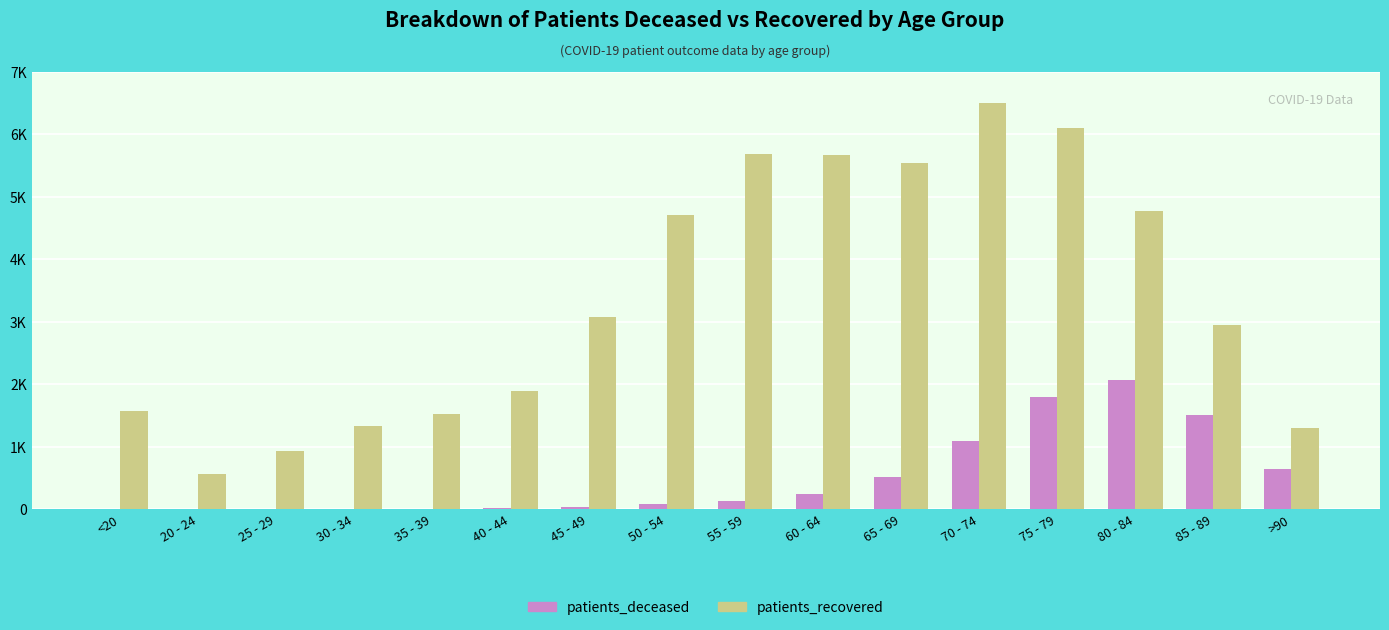

What is the difference between the second highest and minimum values in the patients_deceased series?

1796